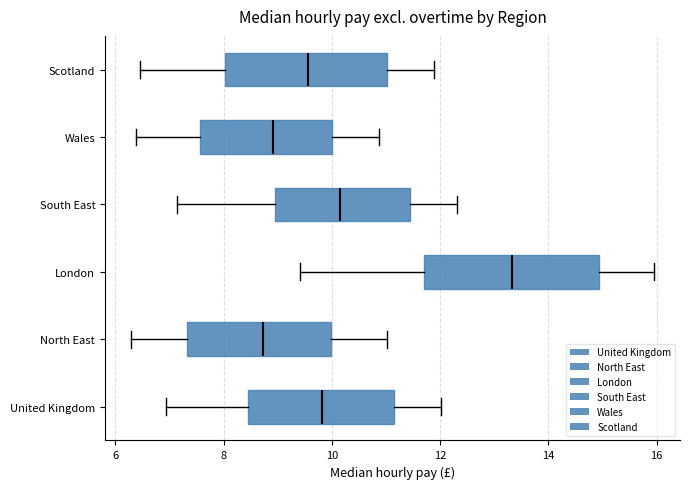

Comparing the boxes themselves (not the whiskers), which one is the widest?

London